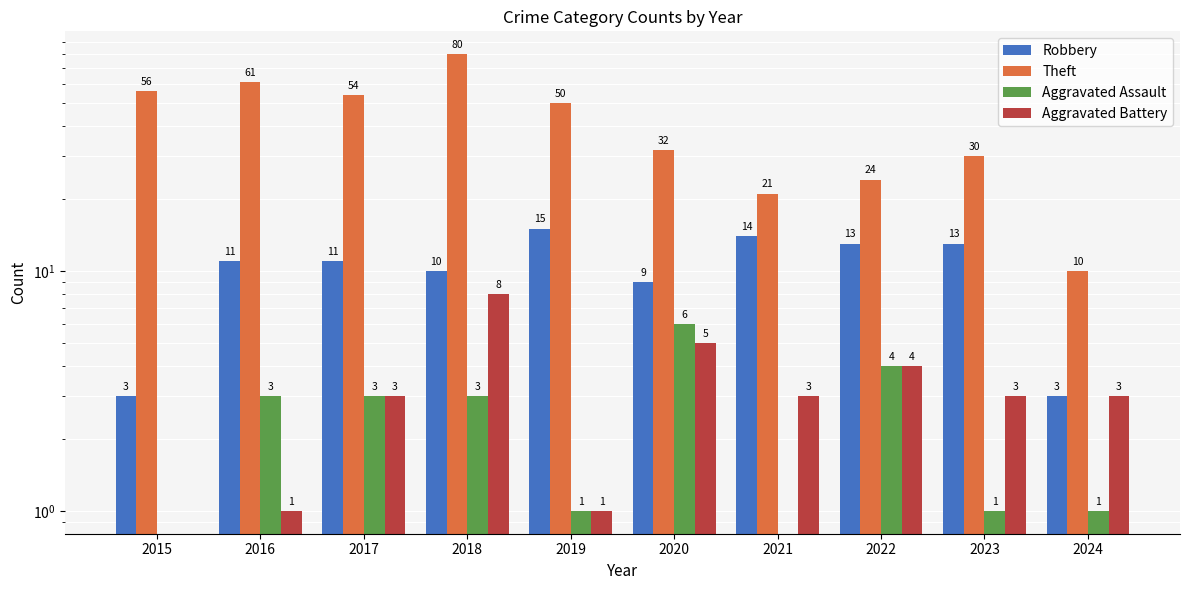

List the labels in order of Robbery value, smallest first.

2015, 2024, 2020, 2018, 2016, 2017, 2022, 2023, 2021, 2019